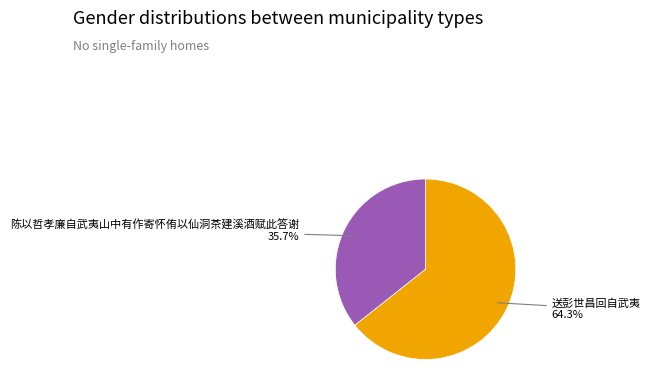

Which category has the smallest portion of the pie?

陈以哲孝廉自武夷山中有作寄怀侑以仙洞茶建溪酒赋此答谢